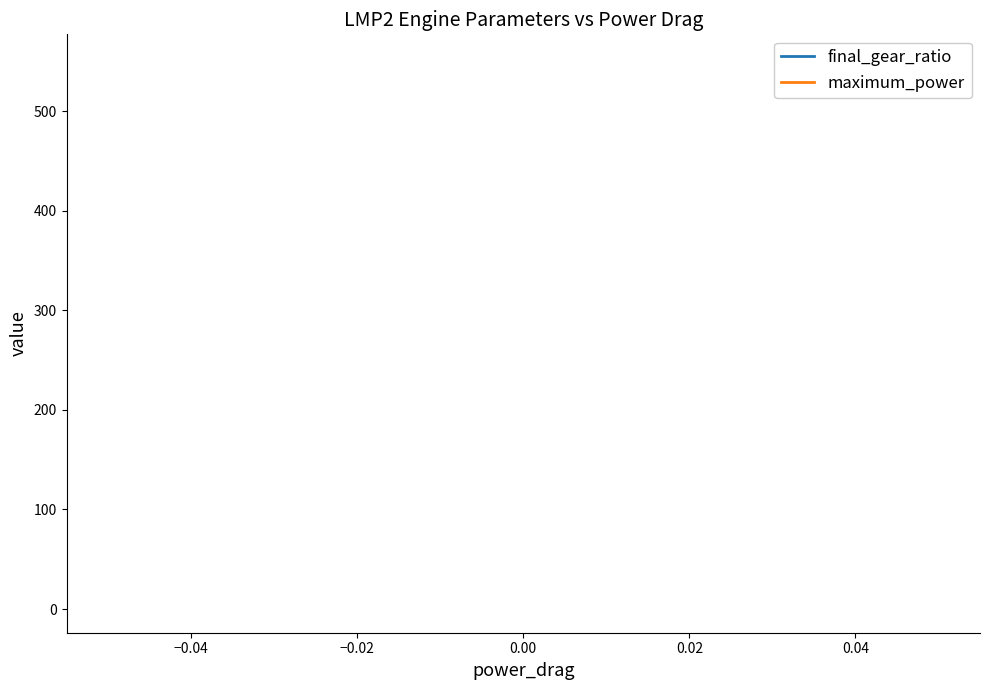

What are all the series names shown in the legend?

final_gear_ratio, maximum_power